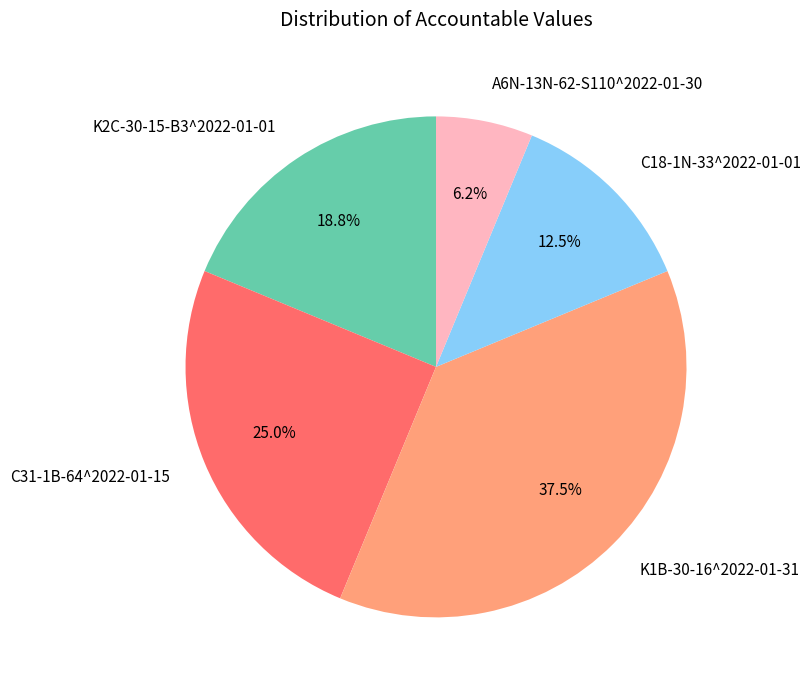

How much of the chart is everything except K1B-30-16^2022-01-31?

62.5%